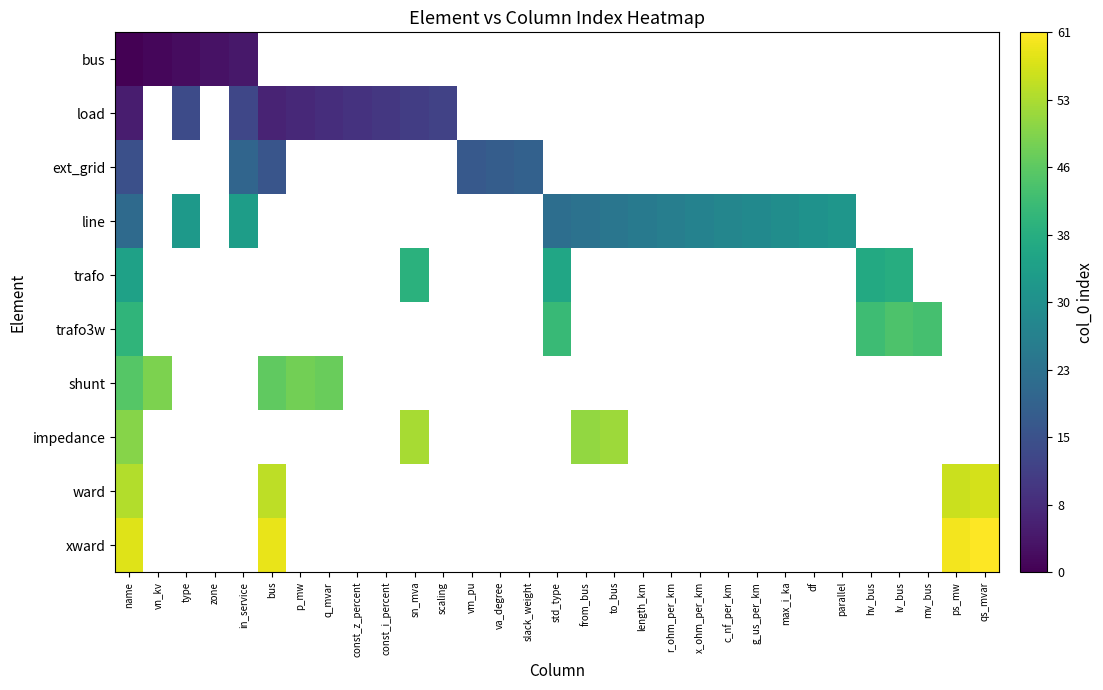

How many data points does each series have?

31